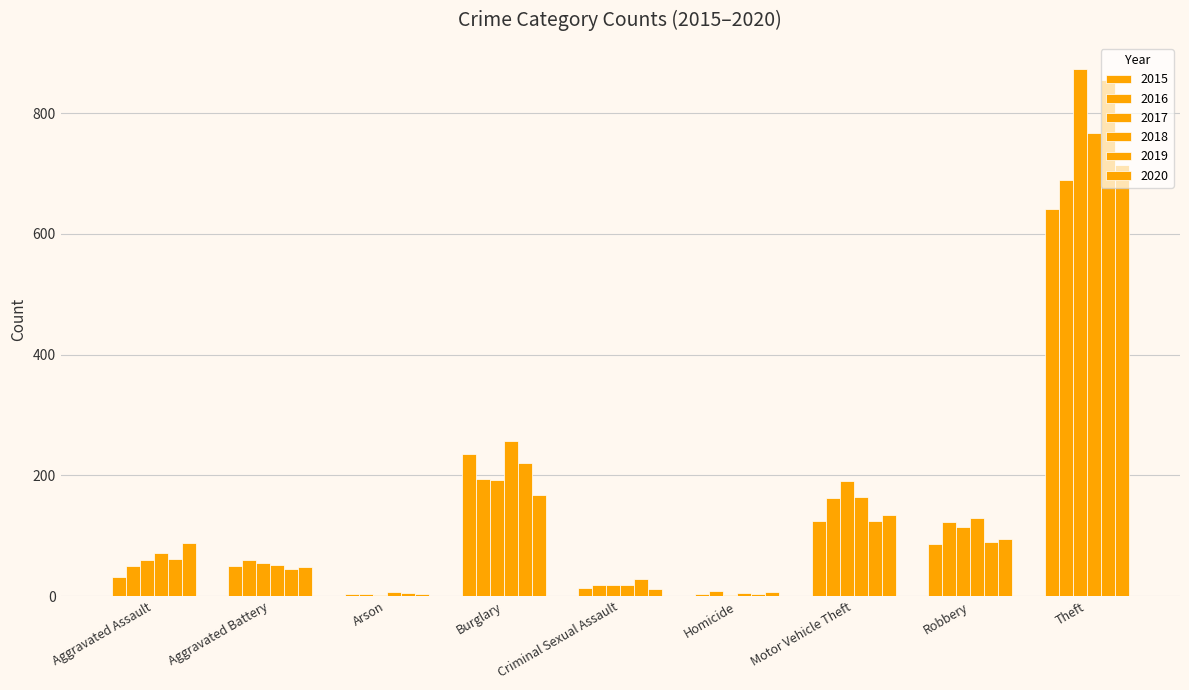

How many data points does each series have?

9